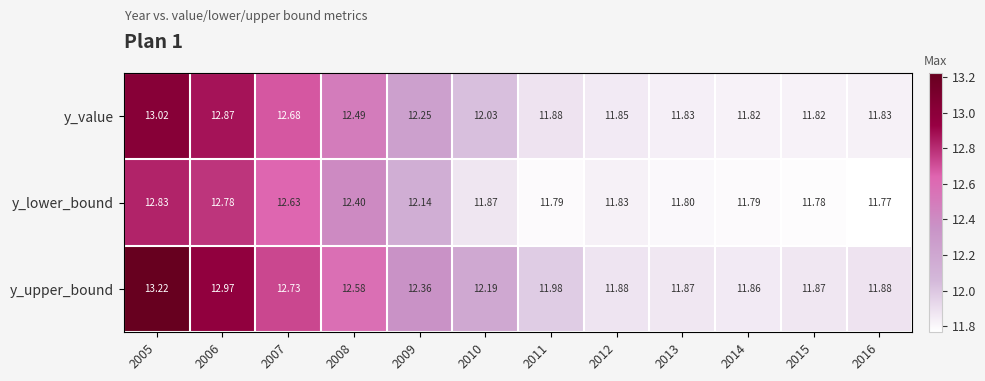

Rank the series at 2010 from lowest to highest value.

y_lower_bound, y_value, y_upper_bound